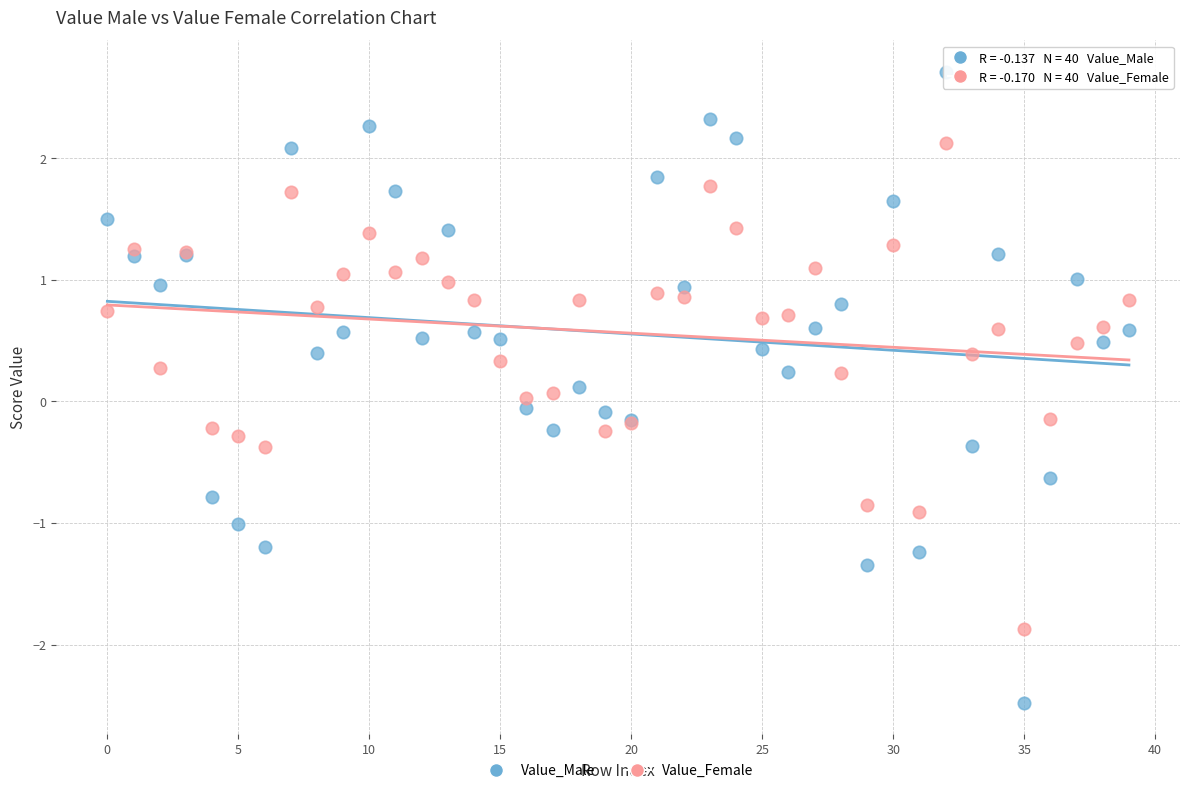

Which series reaches the maximum Y coordinate?

Value_Male